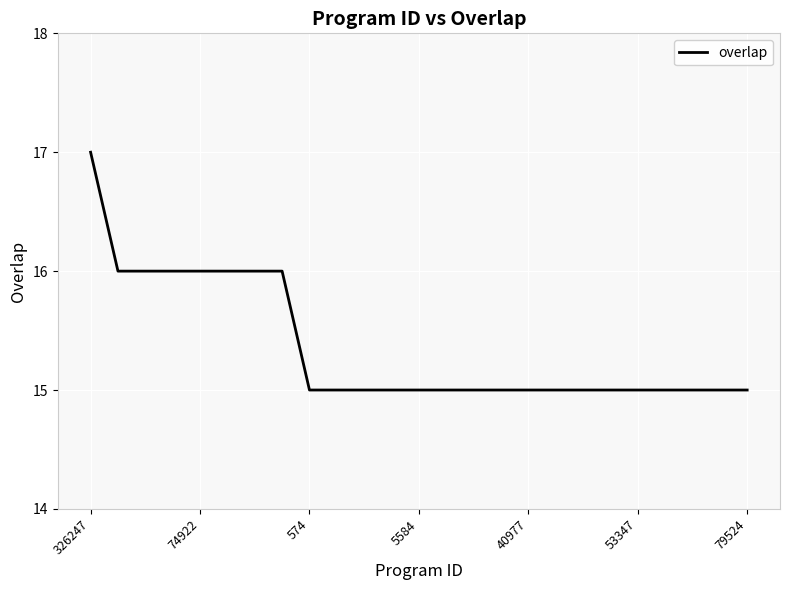

What is the minimum value shown in the chart?

15